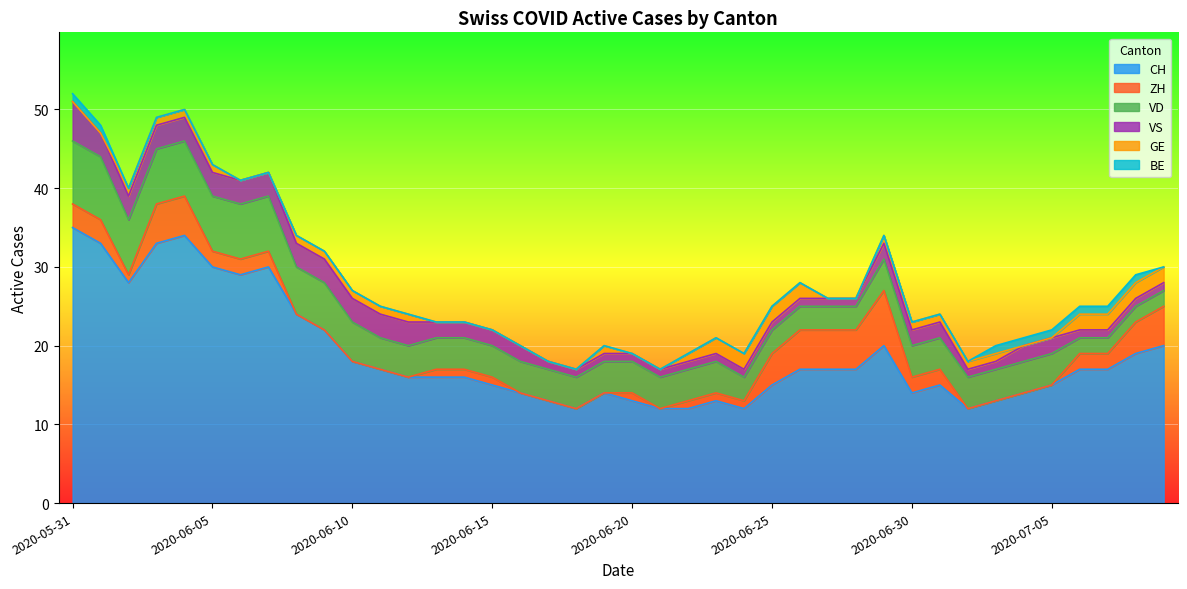

What is the label of the 1st point from the right?

2020-07-09